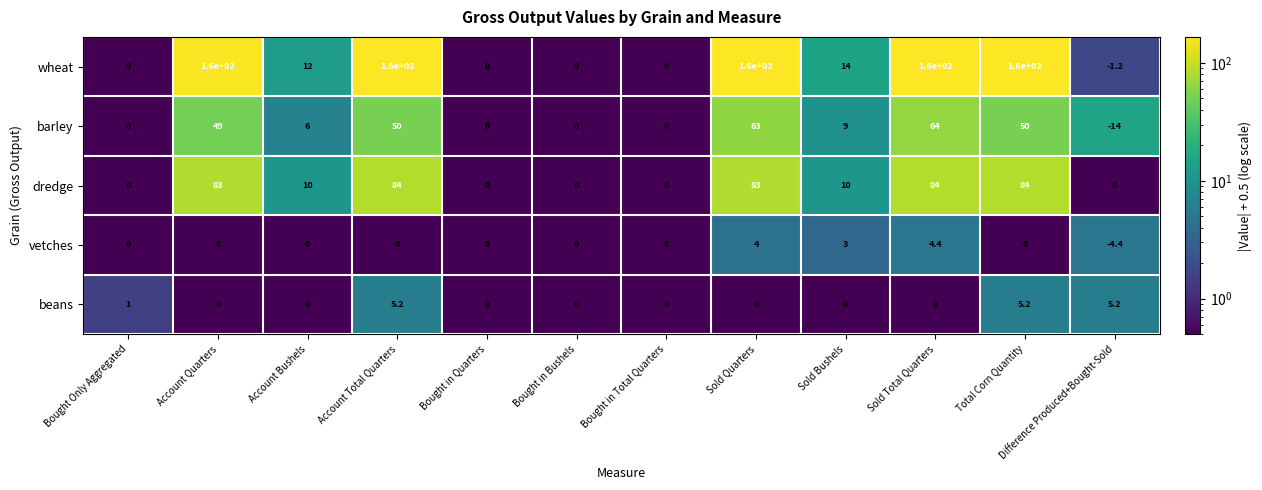

Rank the series by their maximum value, from highest to lowest.

wheat, dredge, barley, beans, vetches